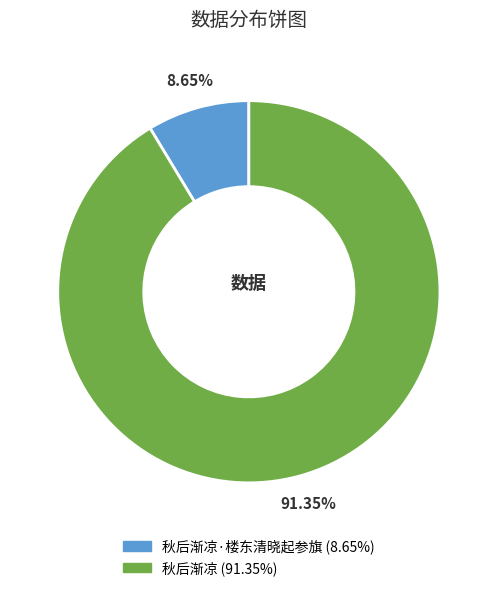

Is there a majority slice in this chart?

Yes